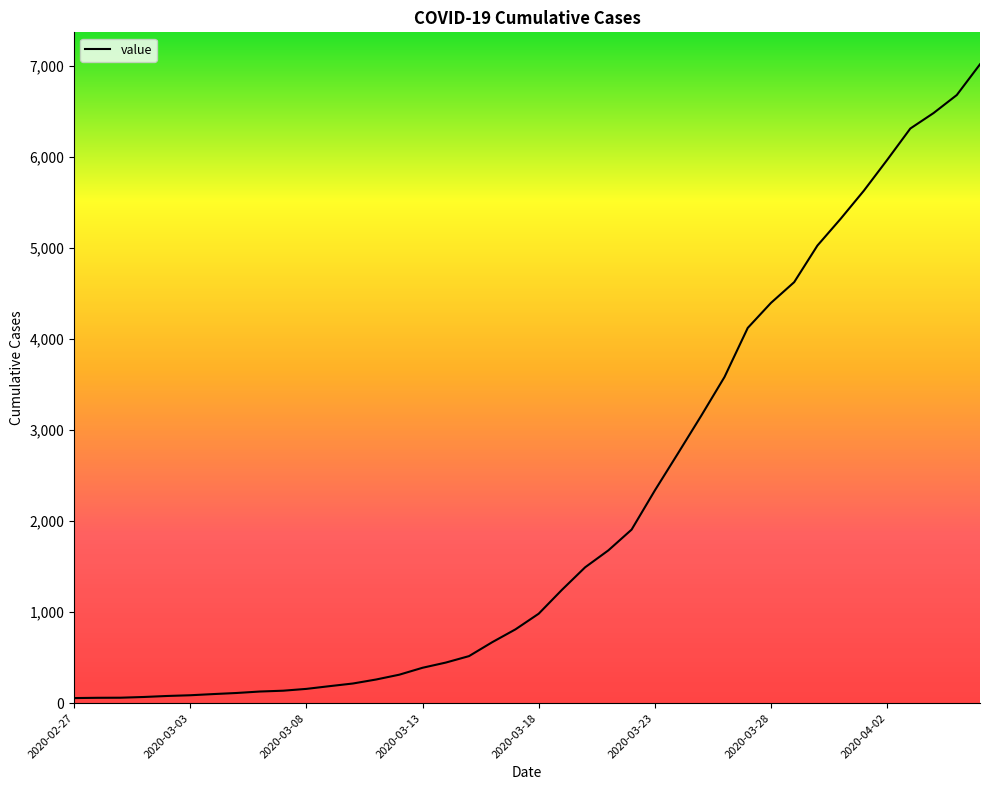

What is the maximum value shown in the chart?

7020